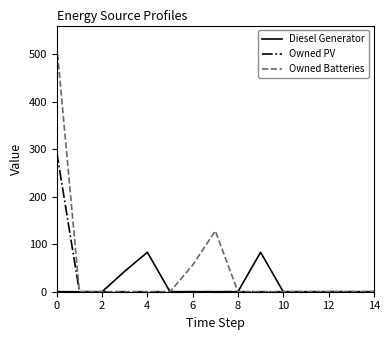

List the series in order of their peak value, highest first.

Owned Batteries, Owned PV, Diesel Generator